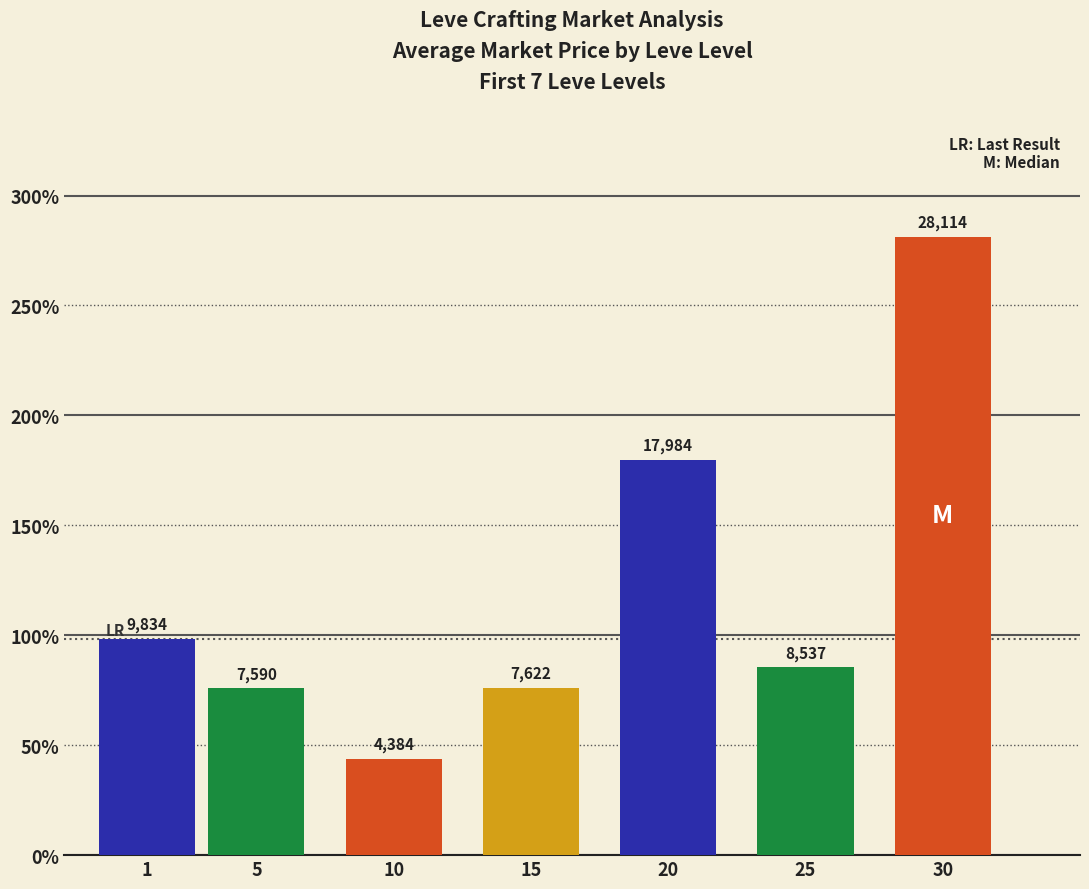

Reading left to right, extract all data points from this chart.

1=9834.0	5=7590.6	10=4384.4	15=7622.2	20=17984.2	25=8537.7	30=28114.4